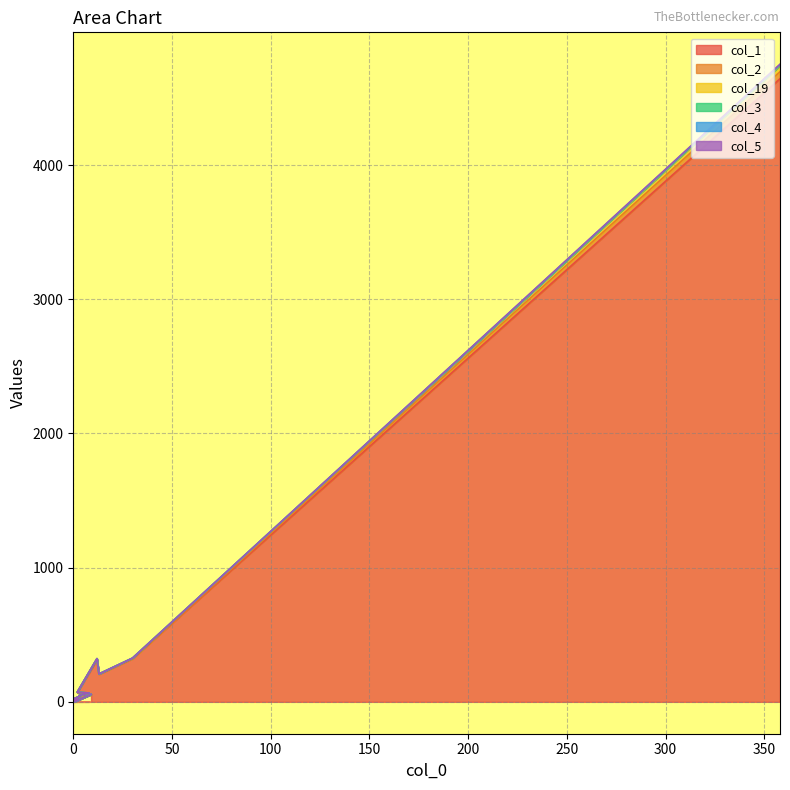

What is the difference between the maximum and second lowest values in the col_2 series?

4691